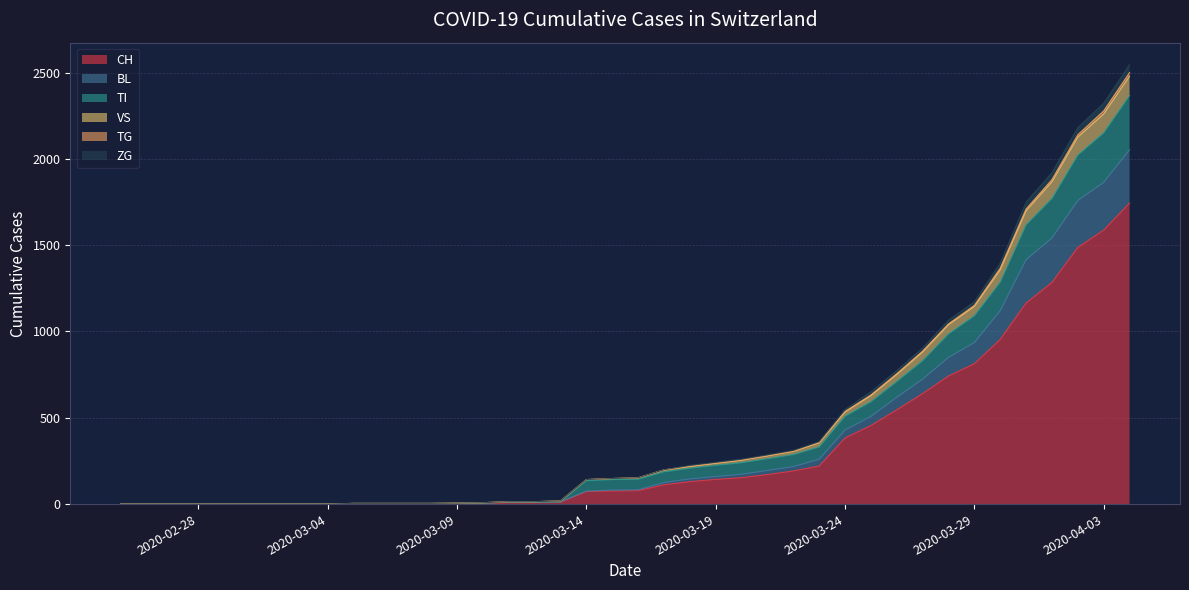

Between 2020-02-26 and 2020-03-03, which series saw the biggest shift?

CH